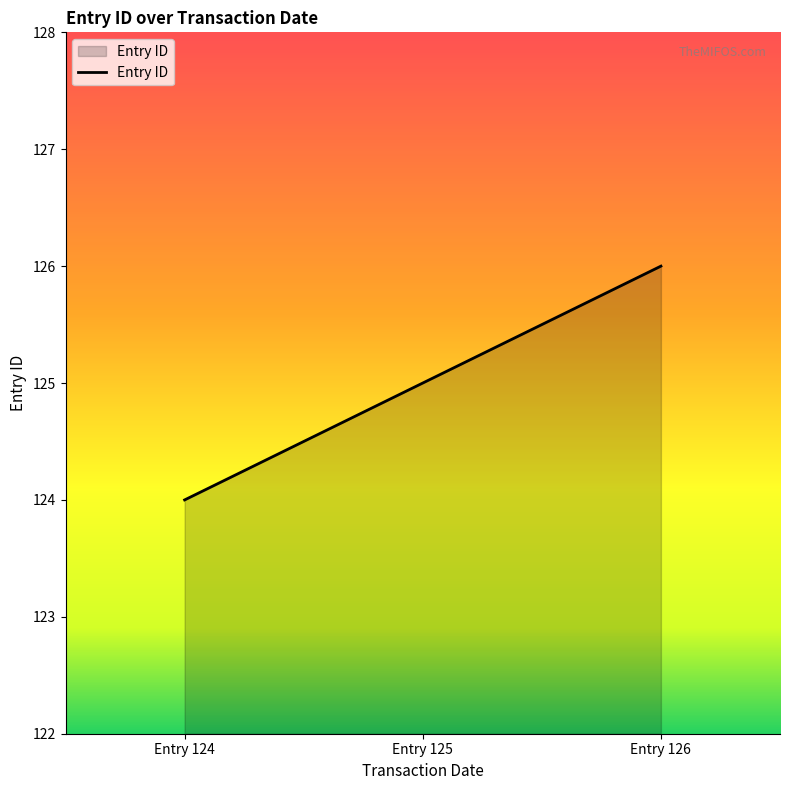

Which label corresponds to the largest value in the chart?

Entry 126